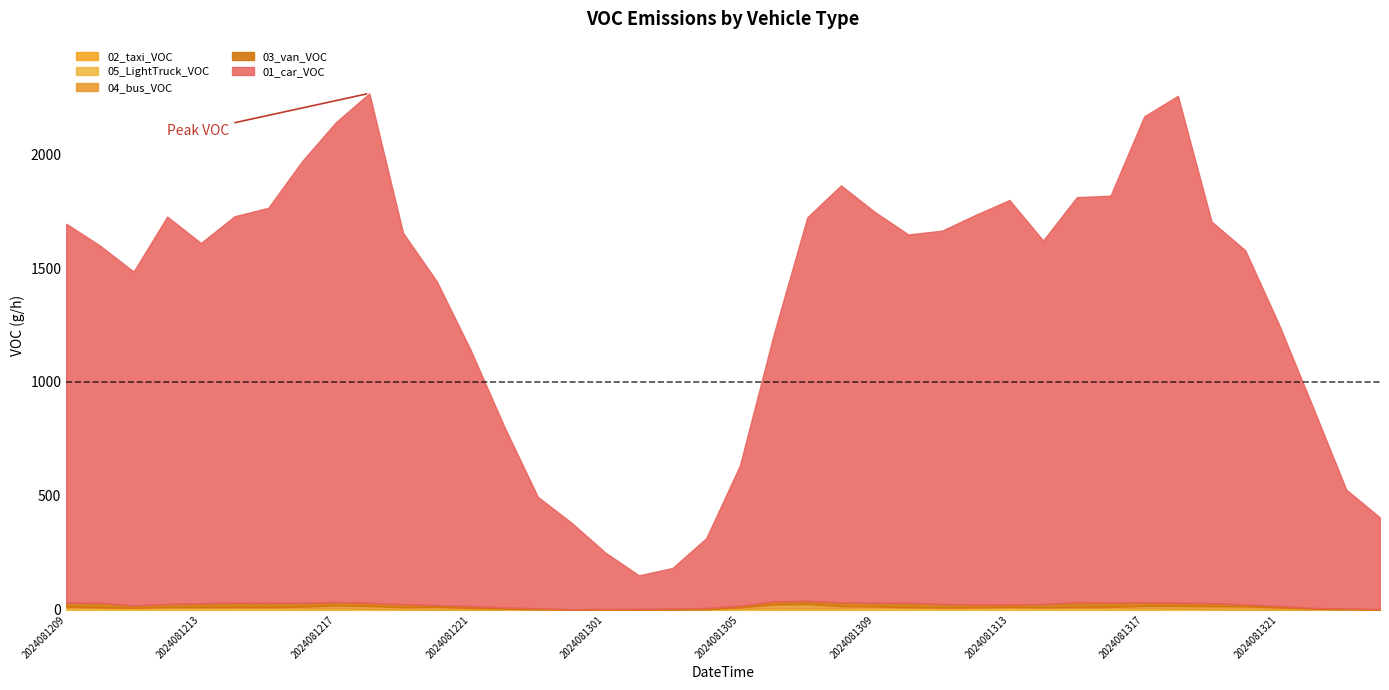

Does the chart have visible grid lines?

No